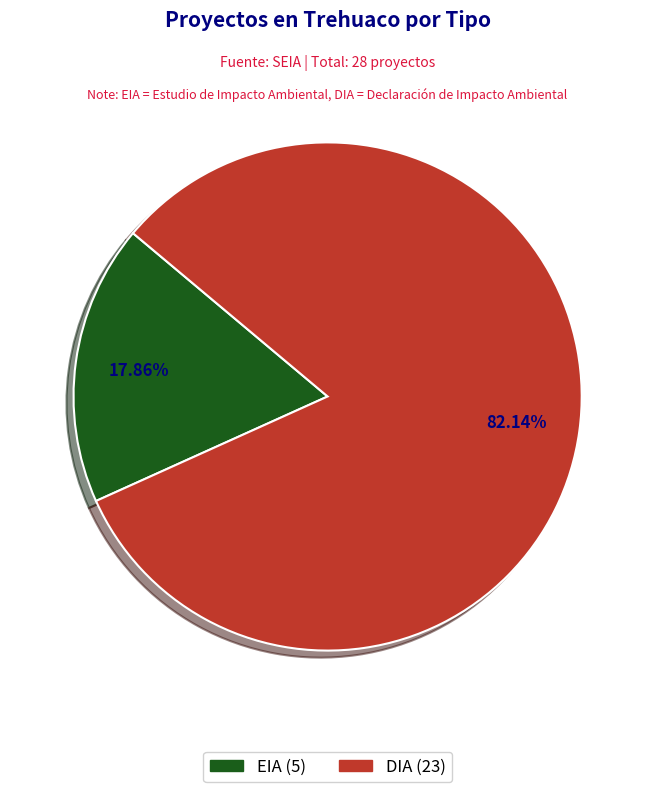

To the nearest percent, what is the difference between the largest and smallest slice percentages?

64%